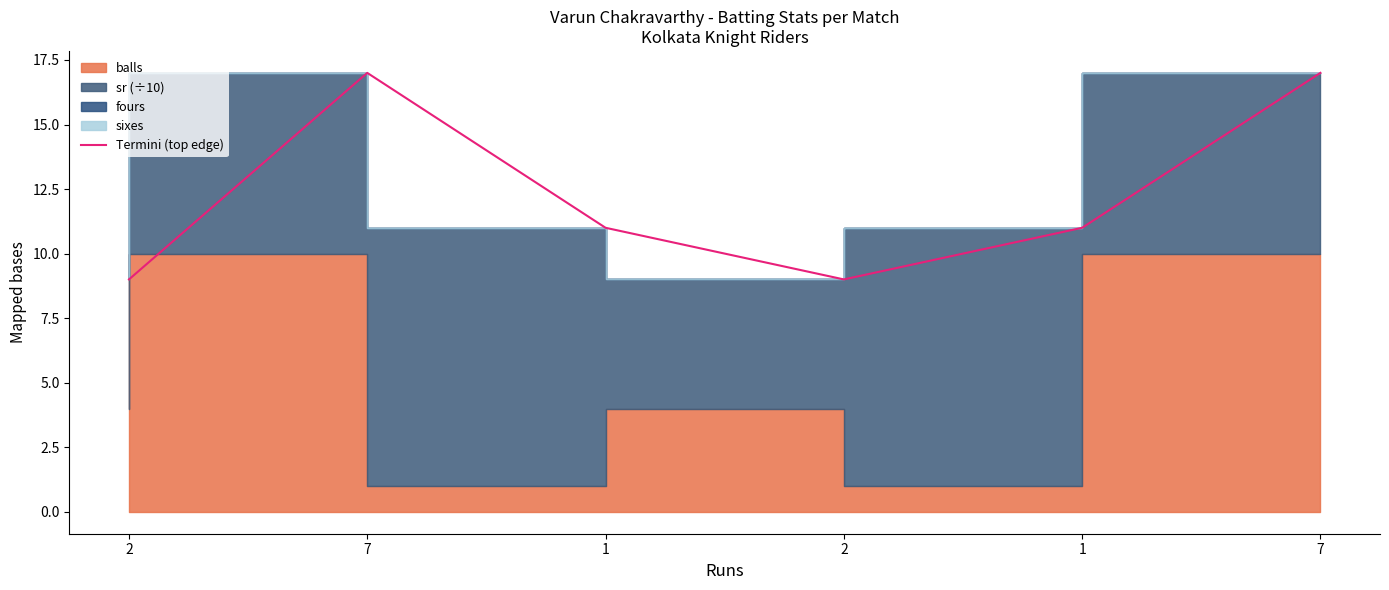

What is the change in value from 1 to 2?

-2